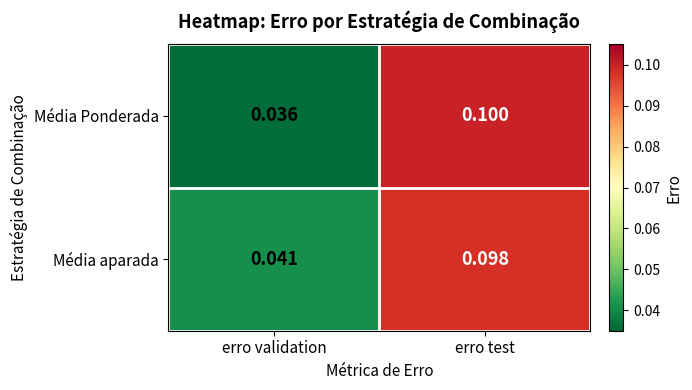

Which series changed the most between erro validation and erro test?

Média Ponderada